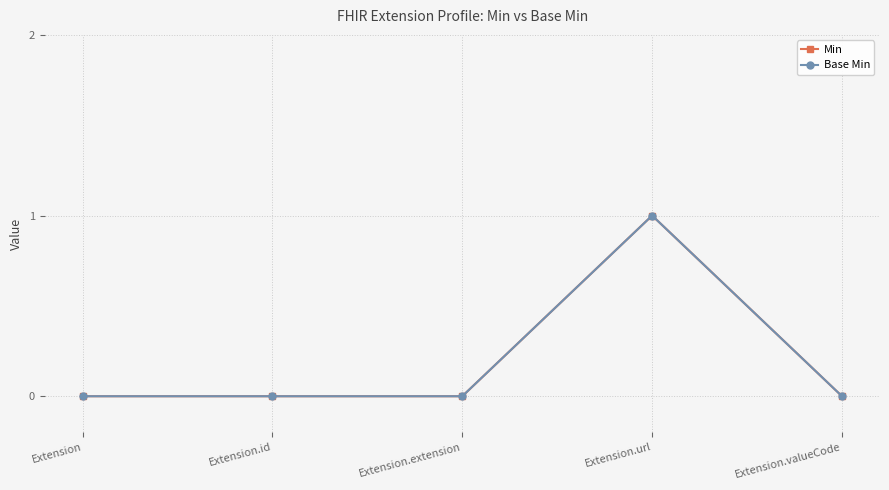

At which category does Min reach its first local peak?

Extension.url